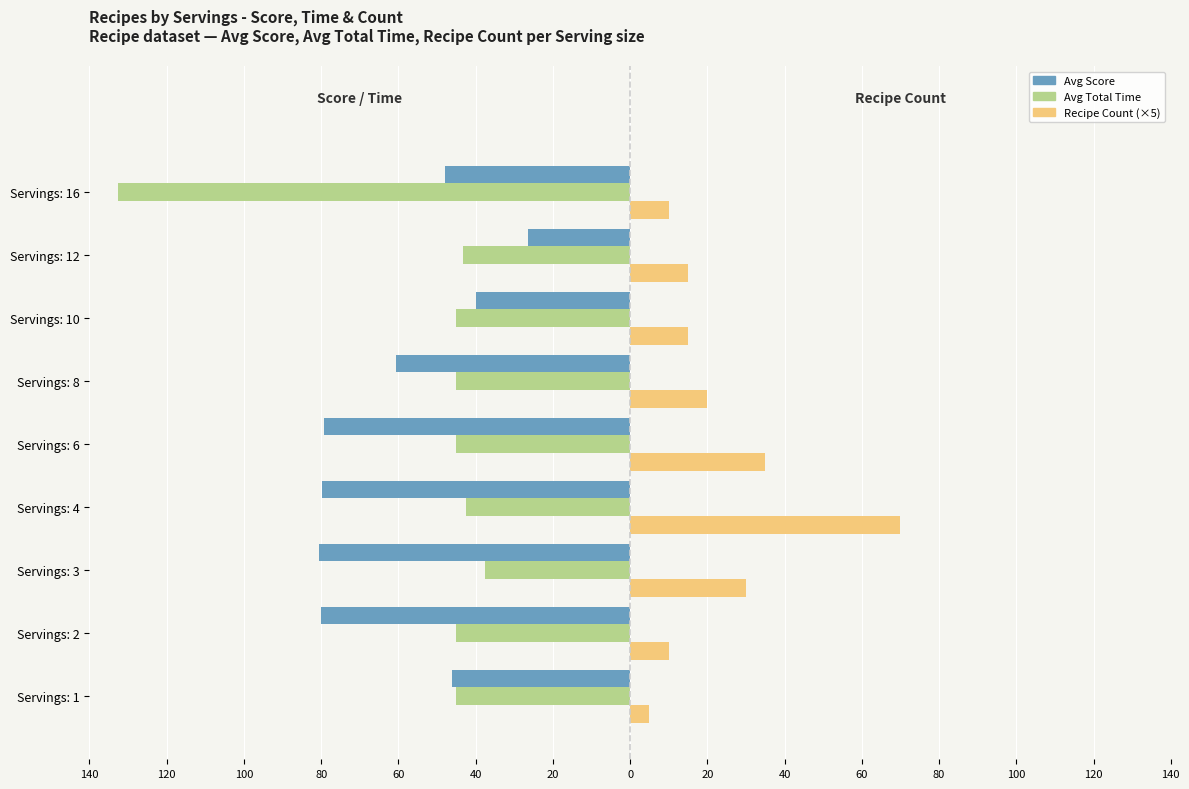

What are all the series names shown in the legend?

Avg Score, Avg Total Time, Recipe Count (×5)